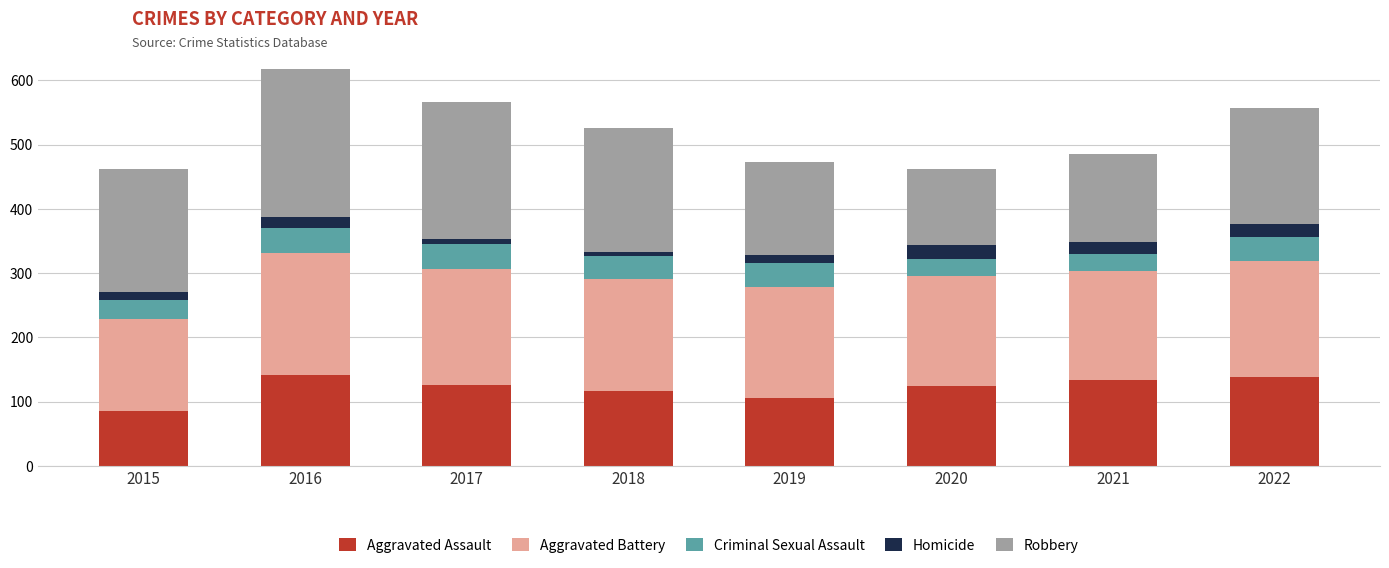

What is the lowest value of the Aggravated Assault series?

86